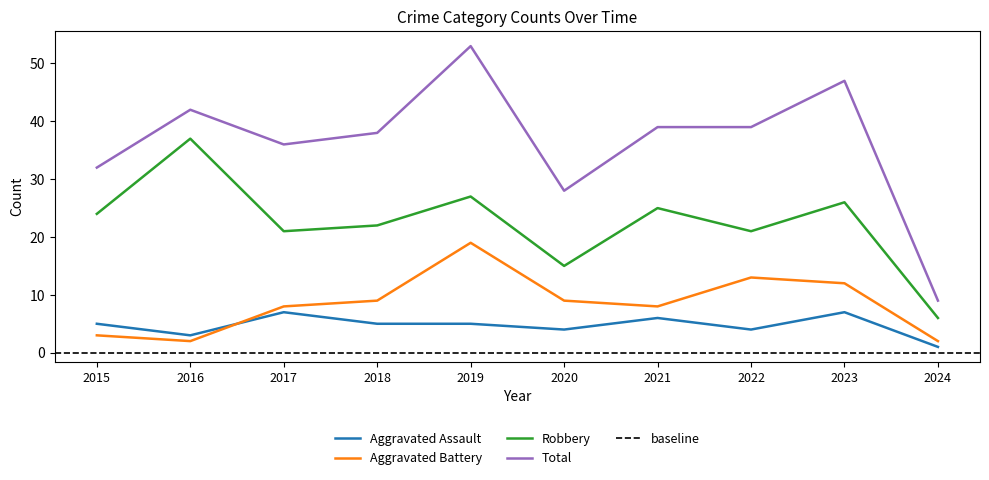

True or false: Total and Robbery cross at least once.

False